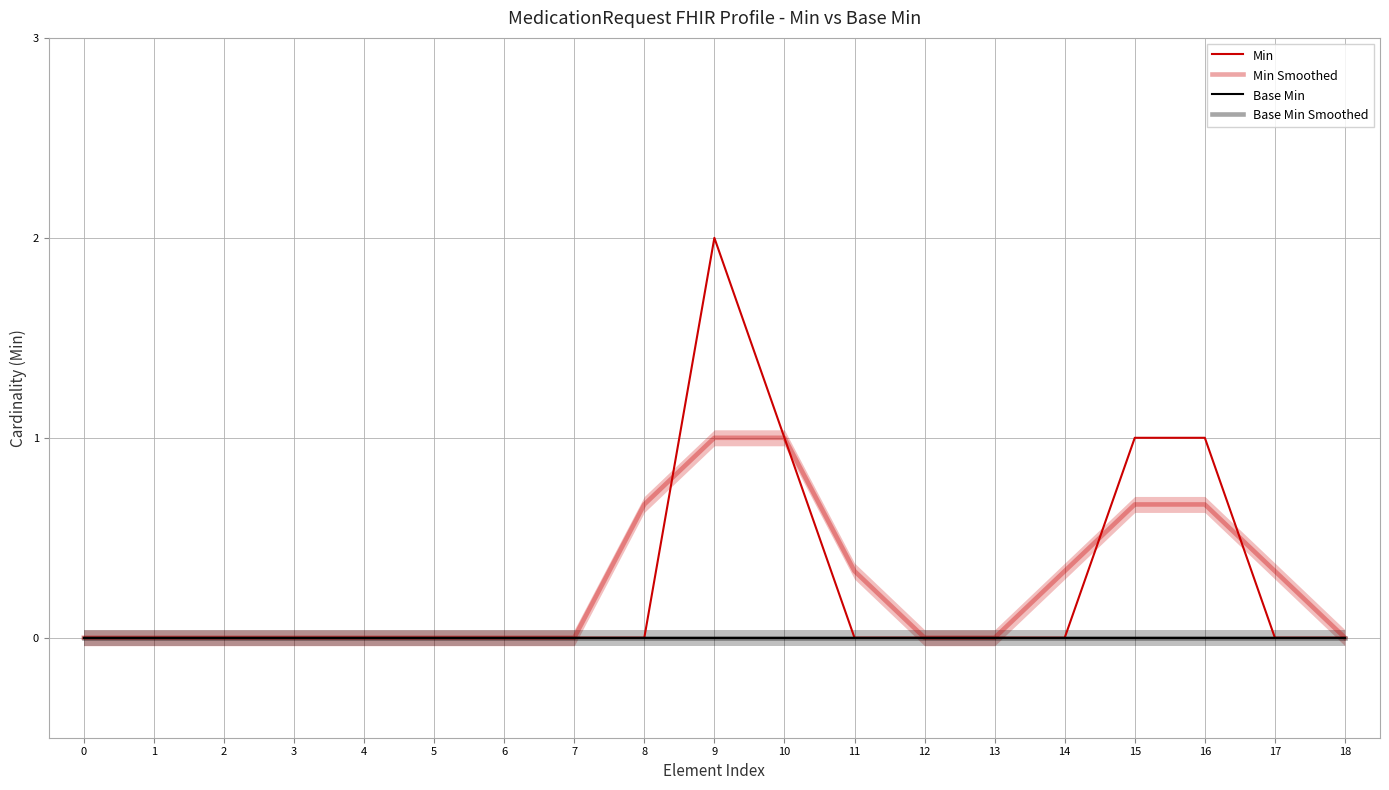

Which series has the largest total across all categories?

Min